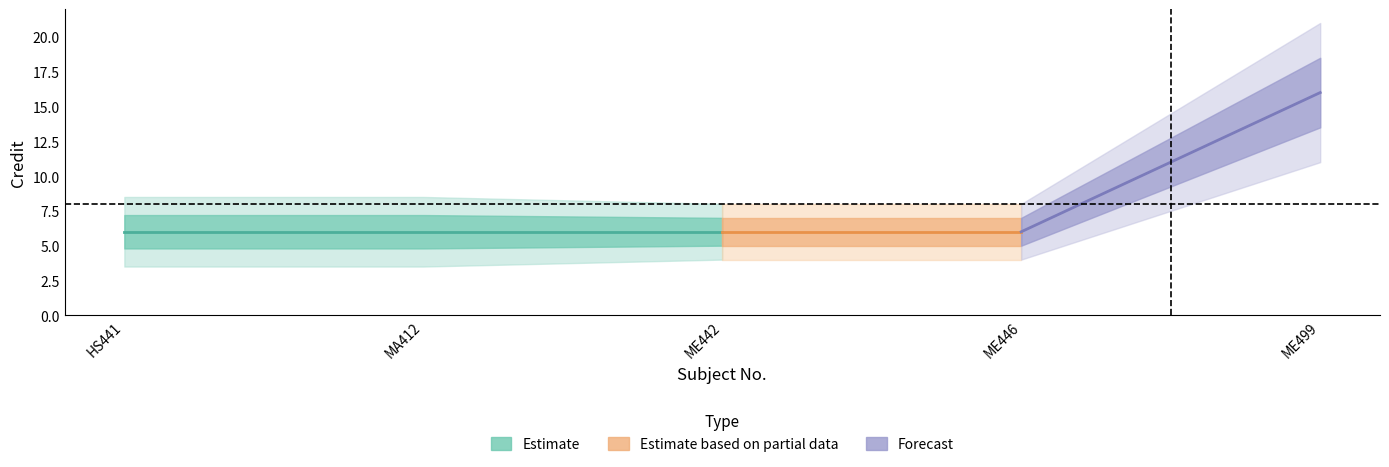

Reading right to left, list all the values displayed in this chart.

ME499=16	ME446=6	ME442=6	MA412=6	HS441=6